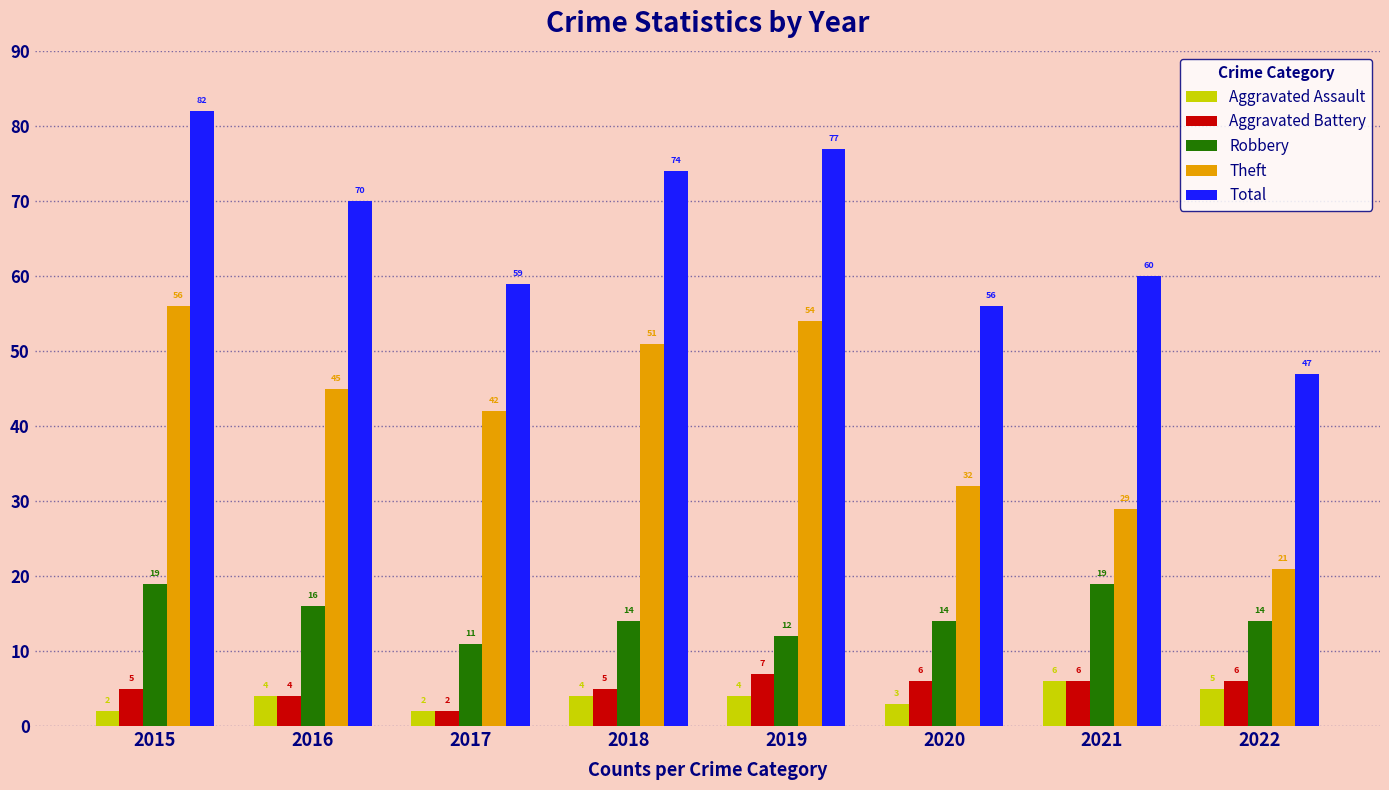

What is the sum of all Total values?

525